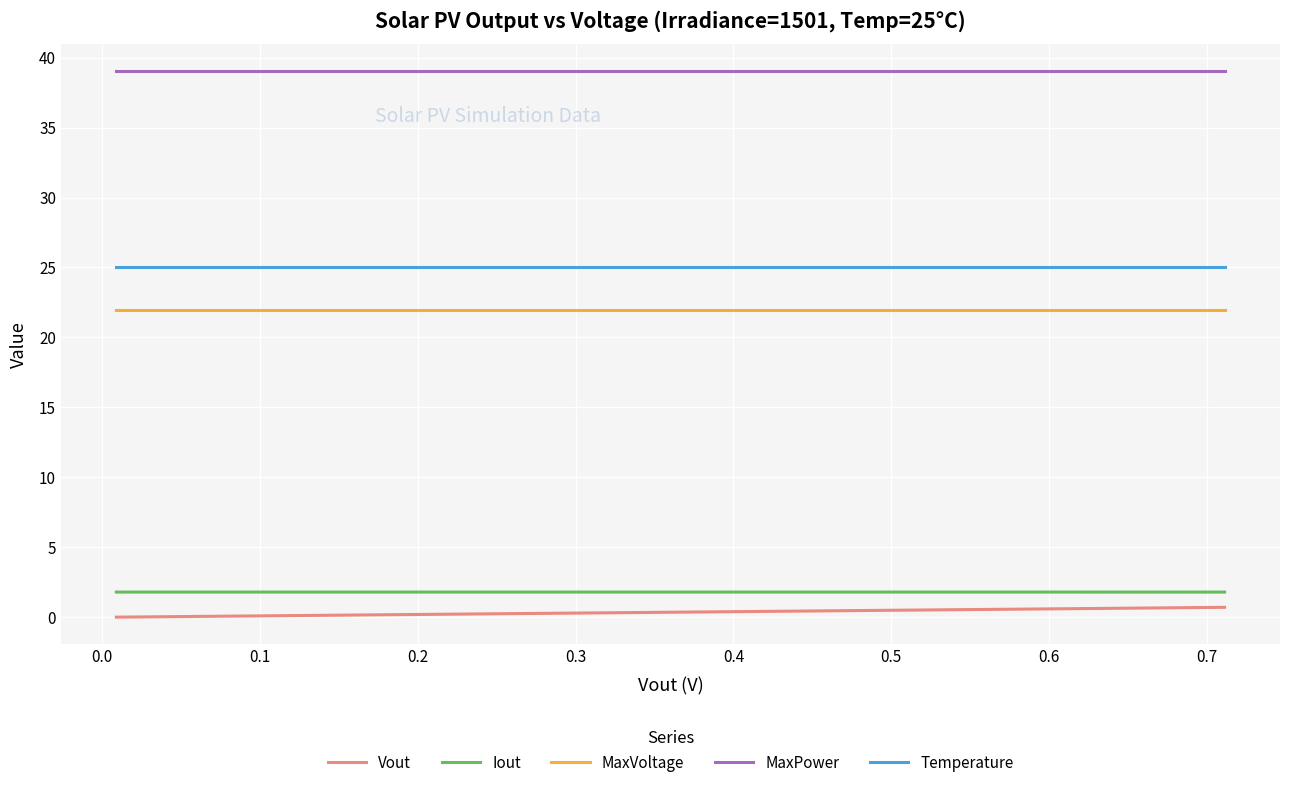

True or false: Temperature and MaxVoltage intersect in this chart.

False